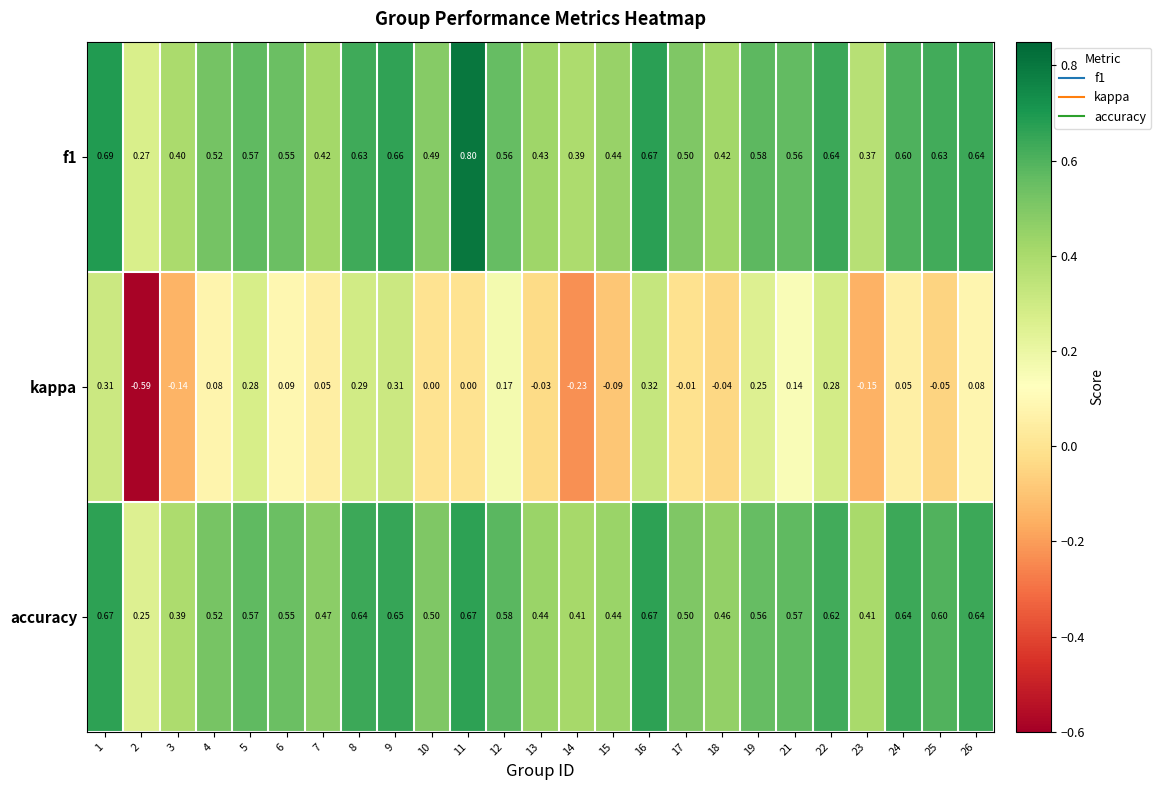

Which series has the largest range (max minus min)?

kappa